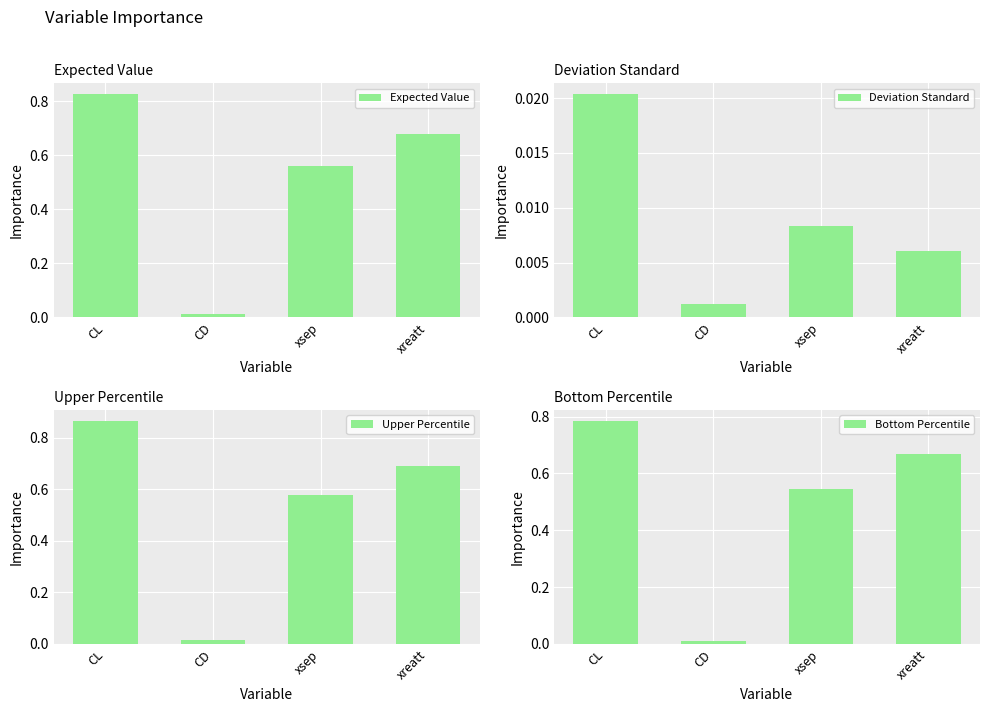

Where is Deviation Standard nearest to the value 0?

CD